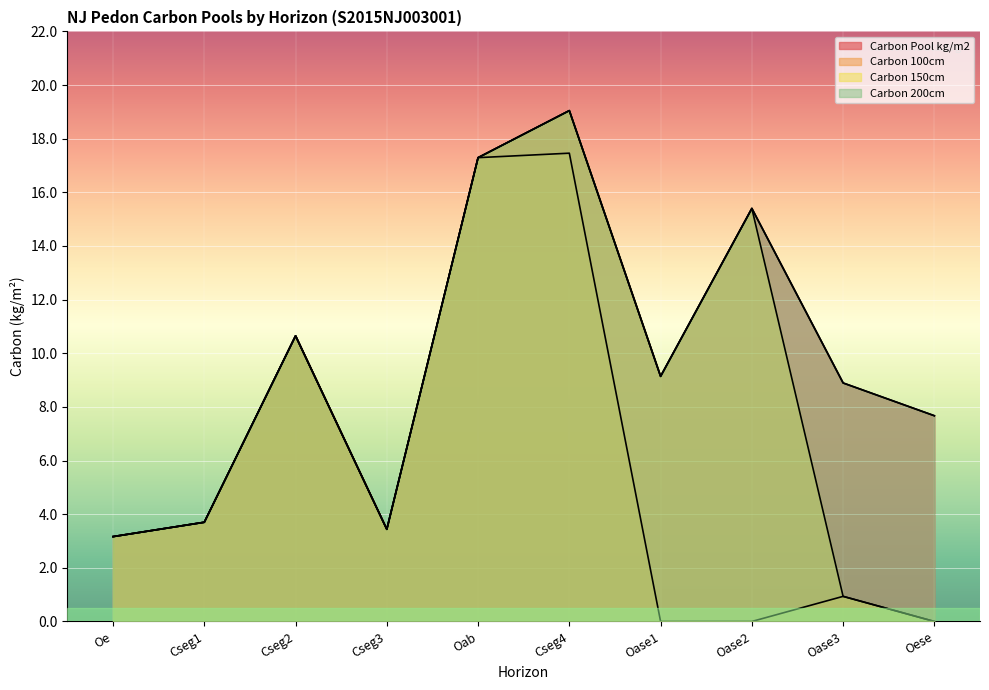

How many data points in Carbon 100cm are above 3?

6